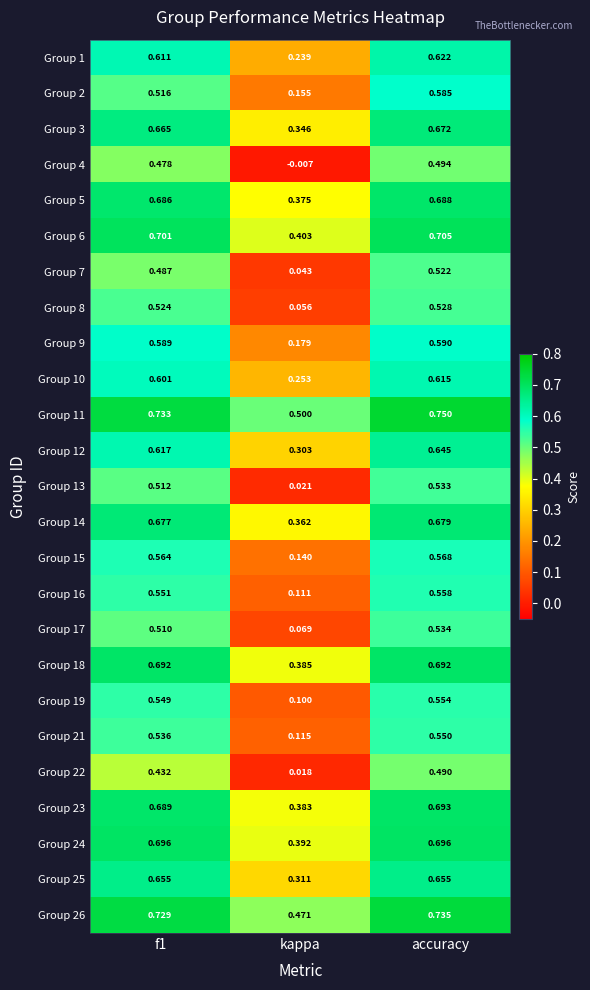

Which label corresponds to the smallest value in the chart?

kappa